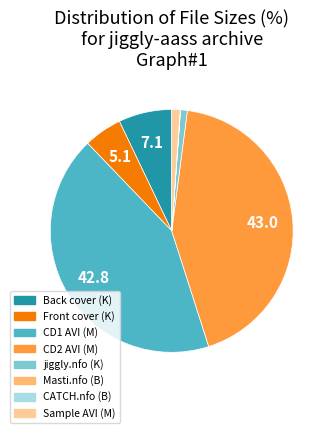

Is it true that Back cover (K) is 1% of the pie?

False